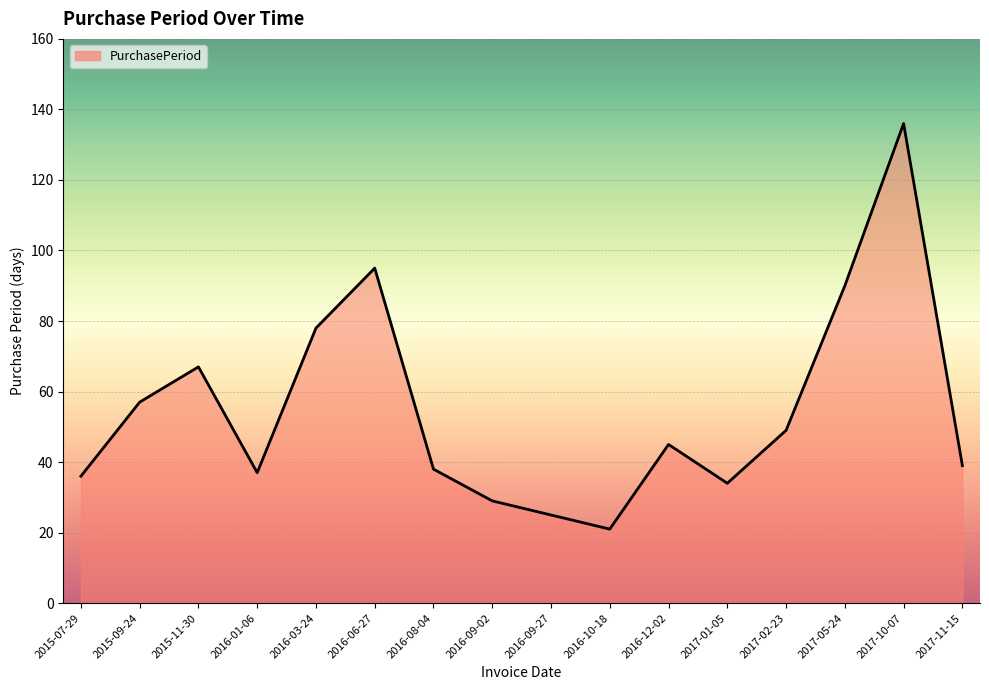

What position from the left is 2017-10-07?

15